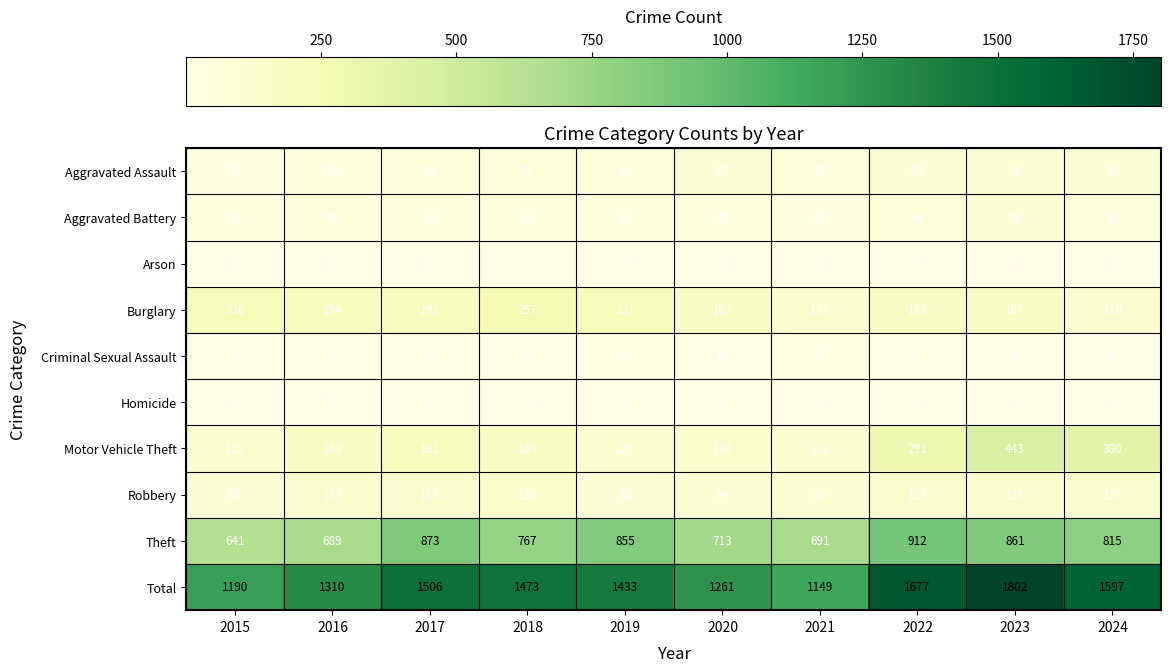

What is the difference between the maximum and minimum values in the Burglary series?

147